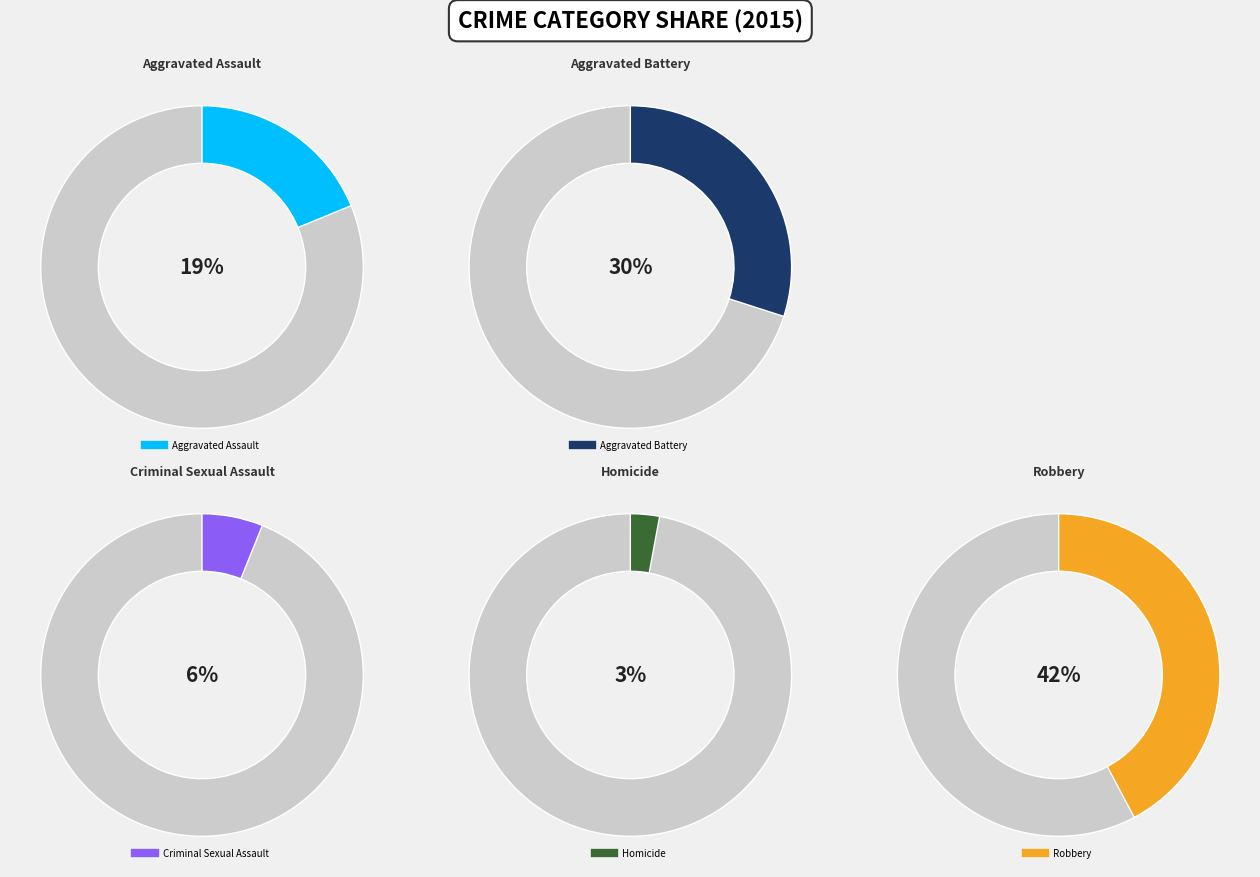

What is the smallest slice in the pie chart?

Homicide